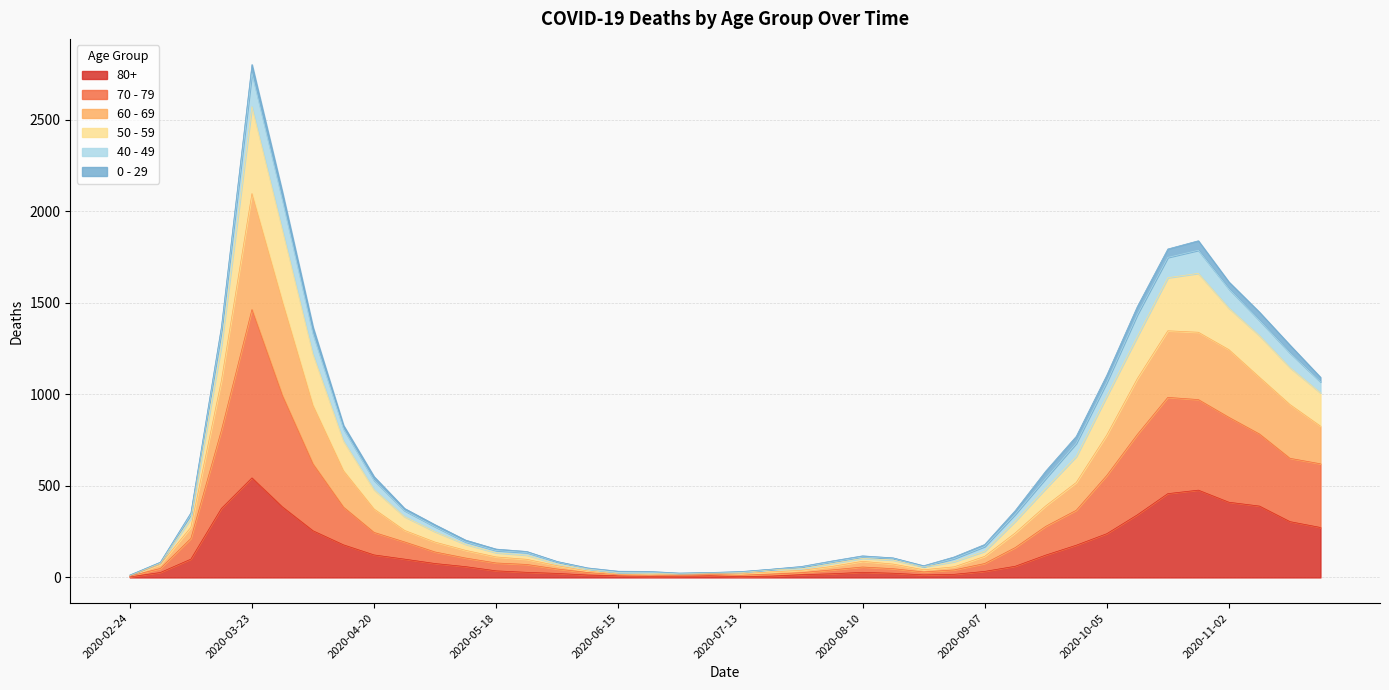

What is the maximum value shown in the chart?

2803